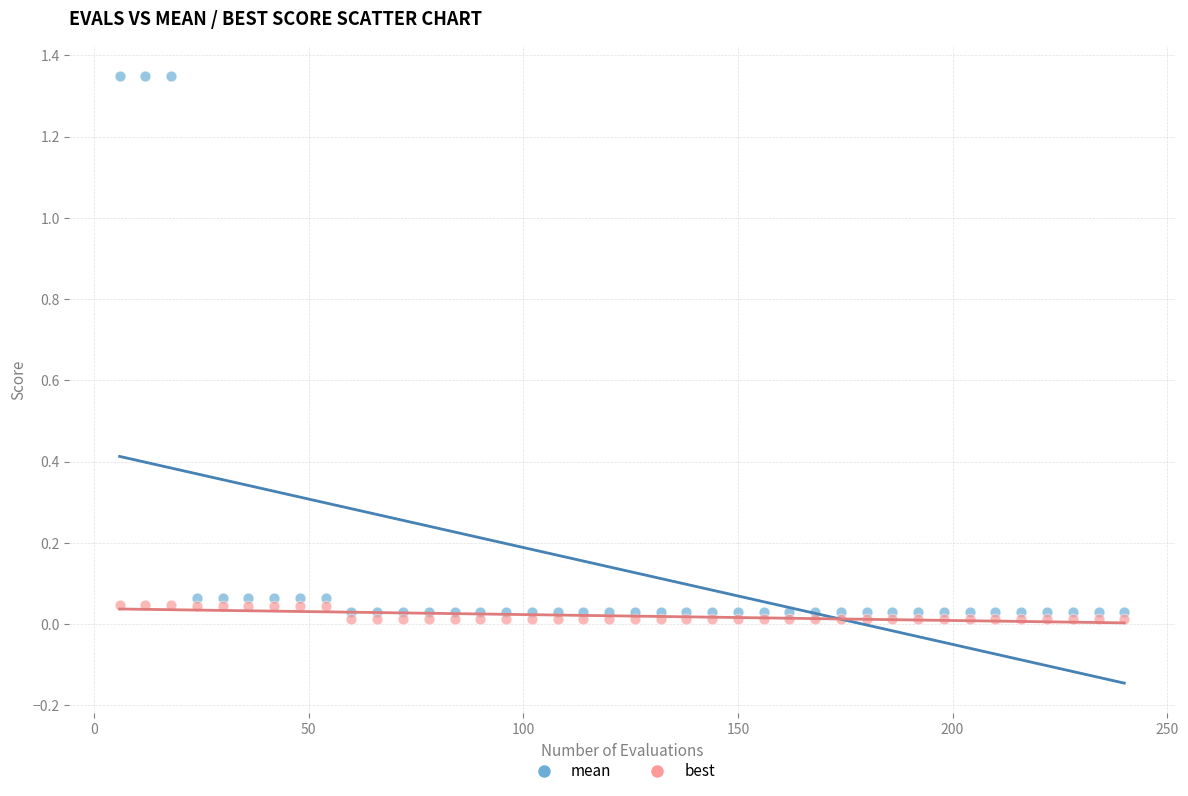

Which series contains the lowest Y value?

best